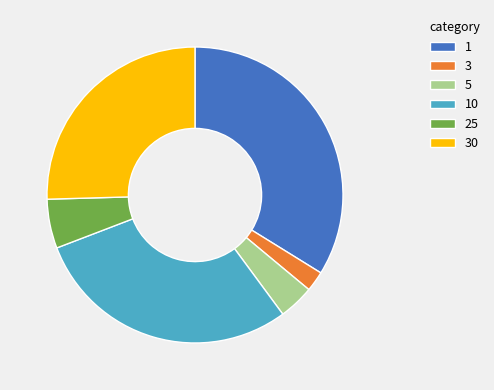

What is the ratio of the value at 10 to the value at 30?

1.2